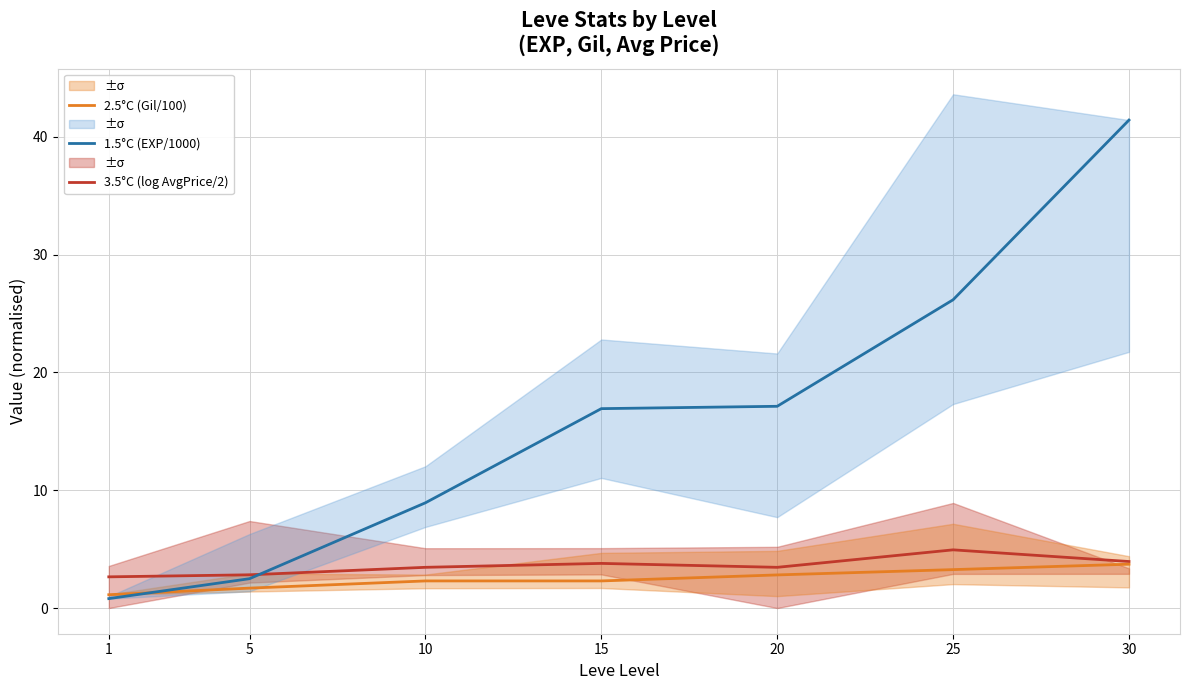

The value of 2.5°C (Gil/100) at 10 is 3.2. True or false?

False